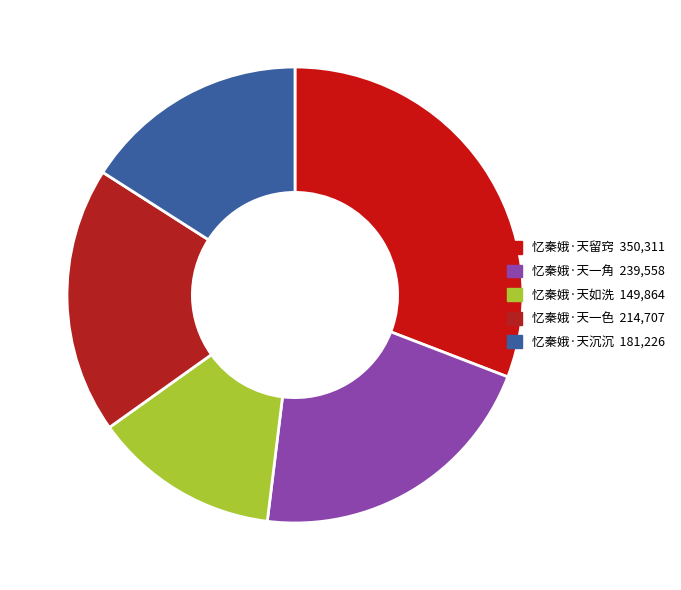

Which category has the biggest portion of the pie?

忆秦娥·天留窍